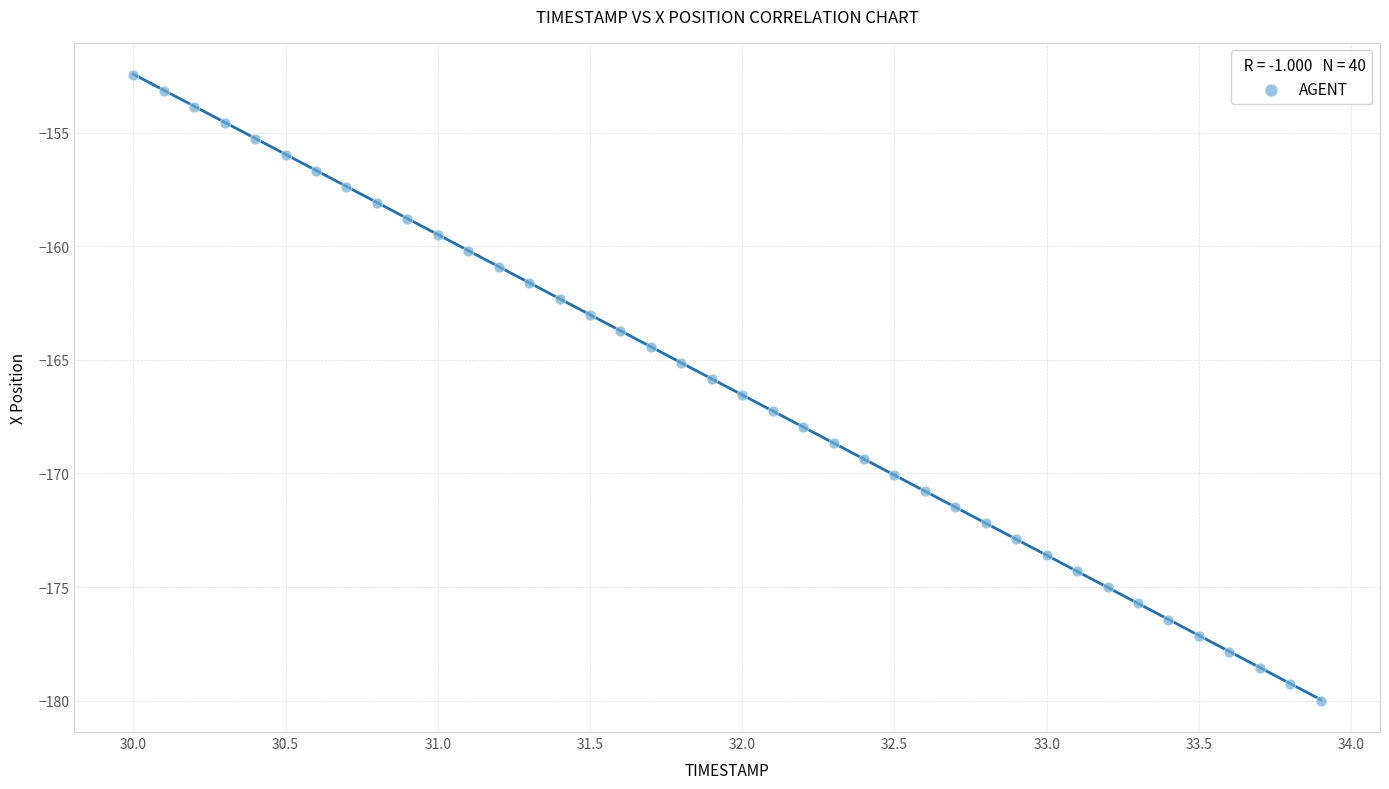

What is the range of X values (max minus min)?

3.9